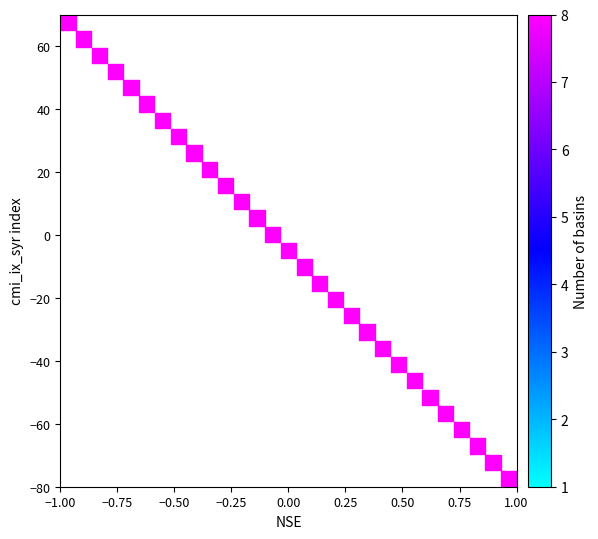

What is the range of X values (max minus min)?

1.9